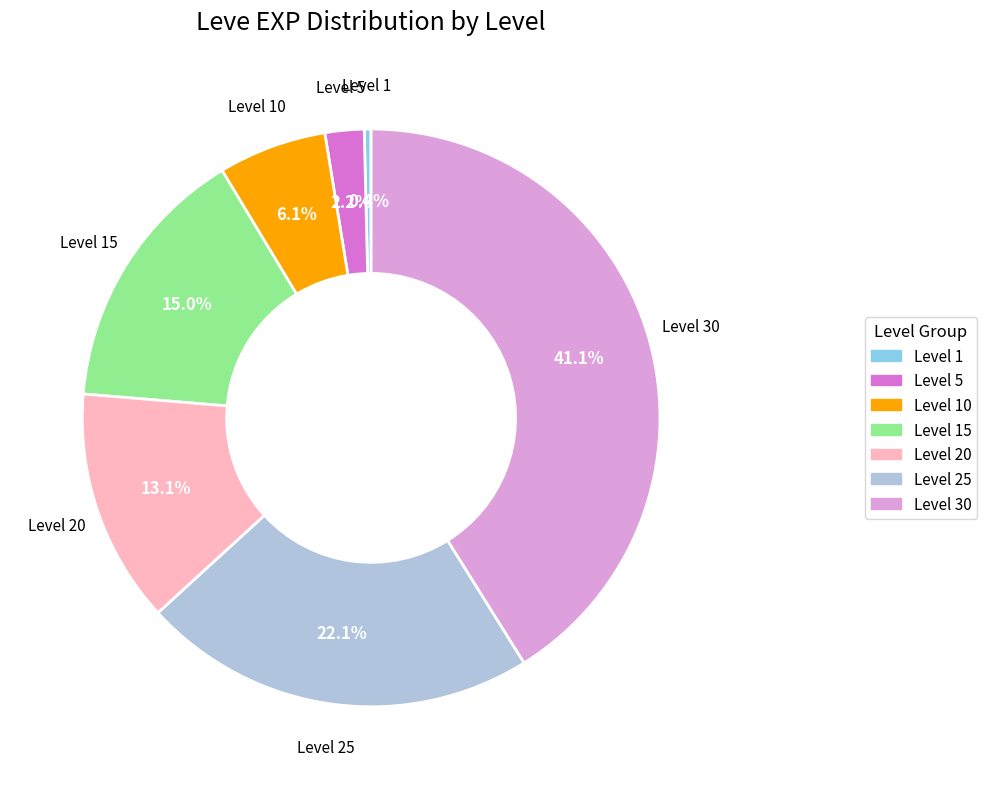

Count the number of slices in the pie.

7